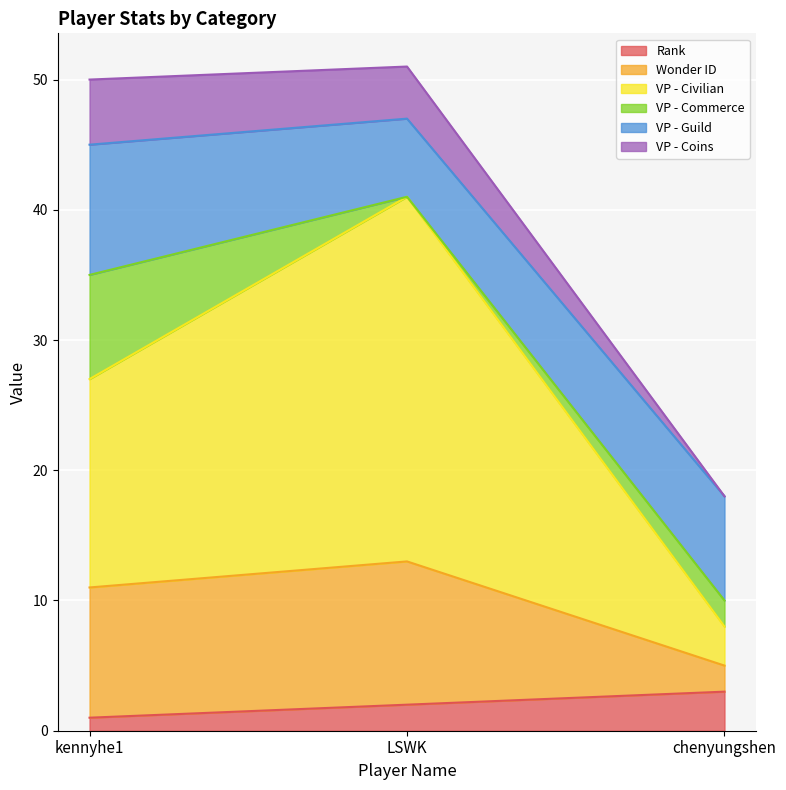

How many categories are shown in the chart?

3